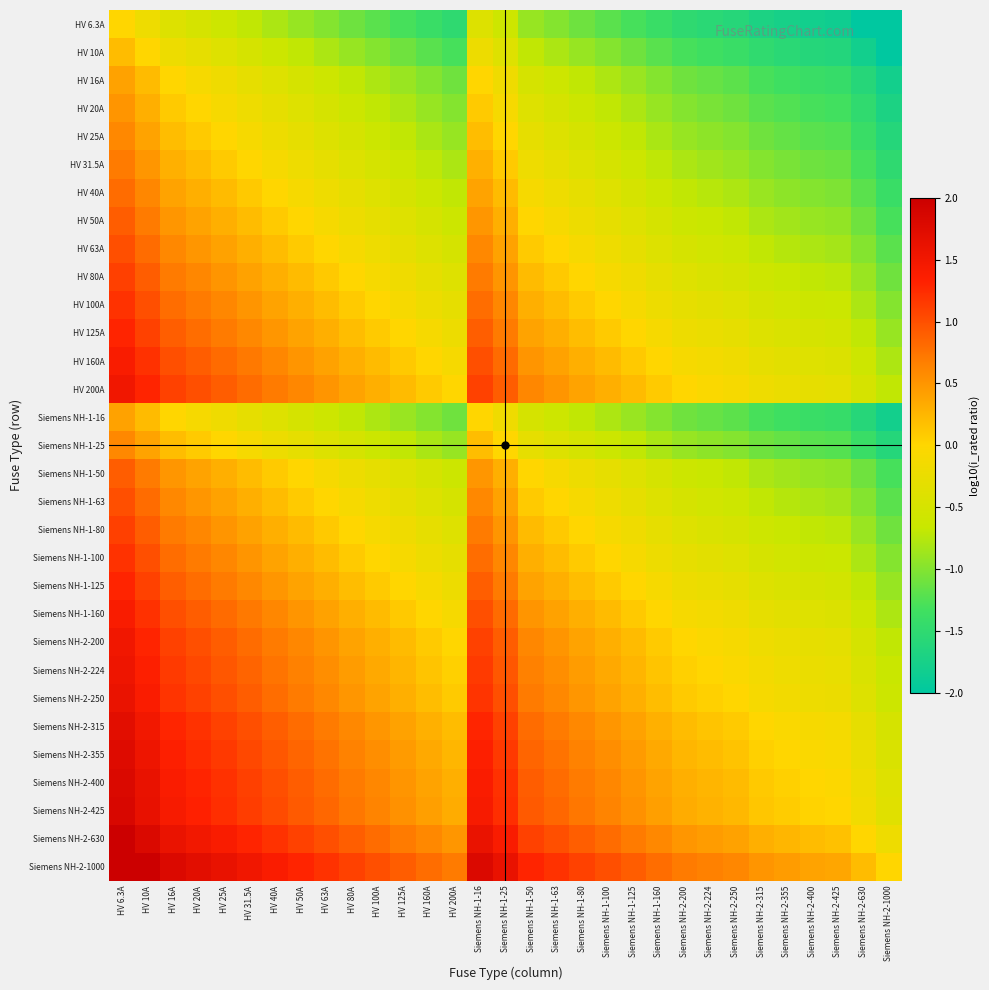

Reading left to right, extract all data points from this chart.

HV 6.3A: HV 6.3A=0.0	HV 10A=-0.2	HV 16A=-0.4	HV 20A=-0.5	HV 25A=-0.6	HV 31.5A=-0.7	HV 40A=-0.8	HV 50A=-0.9	HV 63A=-1.0	HV 80A=-1.1	HV 100A=-1.2	HV 125A=-1.3	HV 160A=-1.4	HV 200A=-1.5	Siemens NH-1-16=-0.4	Siemens NH-1-25=-0.6	Siemens NH-1-50=-0.9	Siemens NH-1-63=-1.0	Siemens NH-1-80=-1.1	Siemens NH-1-100=-1.2	Siemens NH-1-125=-1.3	Siemens NH-1-160=-1.4	Siemens NH-2-200=-1.5	Siemens NH-2-224=-1.6	Siemens NH-2-250=-1.6	Siemens NH-2-315=-1.7	Siemens NH-2-355=-1.8	Siemens NH-2-400=-1.8	Siemens NH-2-425=-1.8	Siemens NH-2-630=-2.0	Siemens NH-2-1000=-2.0
HV 10A: HV 6.3A=0.2	HV 10A=0.0	HV 16A=-0.2	HV 20A=-0.3	HV 25A=-0.4	HV 31.5A=-0.5	HV 40A=-0.6	HV 50A=-0.7	HV 63A=-0.8	HV 80A=-0.9	HV 100A=-1.0	HV 125A=-1.1	HV 160A=-1.2	HV 200A=-1.3	Siemens NH-1-16=-0.2	Siemens NH-1-25=-0.4	Siemens NH-1-50=-0.7	Siemens NH-1-63=-0.8	Siemens NH-1-80=-0.9	Siemens NH-1-100=-1.0	Siemens NH-1-125=-1.1	Siemens NH-1-160=-1.2	Siemens NH-2-200=-1.3	Siemens NH-2-224=-1.4	Siemens NH-2-250=-1.4	Siemens NH-2-315=-1.5	Siemens NH-2-355=-1.6	Siemens NH-2-400=-1.6	Siemens NH-2-425=-1.6	Siemens NH-2-630=-1.8	Siemens NH-2-1000=-2.0
HV 16A: HV 6.3A=0.4	HV 10A=0.2	HV 16A=0.0	HV 20A=-0.1	HV 25A=-0.2	HV 31.5A=-0.3	HV 40A=-0.4	HV 50A=-0.5	HV 63A=-0.6	HV 80A=-0.7	HV 100A=-0.8	HV 125A=-0.9	HV 160A=-1.0	HV 200A=-1.1	Siemens NH-1-16=0.0	Siemens NH-1-25=-0.2	Siemens NH-1-50=-0.5	Siemens NH-1-63=-0.6	Siemens NH-1-80=-0.7	Siemens NH-1-100=-0.8	Siemens NH-1-125=-0.9	Siemens NH-1-160=-1.0	Siemens NH-2-200=-1.1	Siemens NH-2-224=-1.1	Siemens NH-2-250=-1.2	Siemens NH-2-315=-1.3	Siemens NH-2-355=-1.3	Siemens NH-2-400=-1.4	Siemens NH-2-425=-1.4	Siemens NH-2-630=-1.6	Siemens NH-2-1000=-1.8
HV 20A: HV 6.3A=0.5	HV 10A=0.3	HV 16A=0.1	HV 20A=0.0	HV 25A=-0.1	HV 31.5A=-0.2	HV 40A=-0.3	HV 50A=-0.4	HV 63A=-0.5	HV 80A=-0.6	HV 100A=-0.7	HV 125A=-0.8	HV 160A=-0.9	HV 200A=-1.0	Siemens NH-1-16=0.1	Siemens NH-1-25=-0.1	Siemens NH-1-50=-0.4	Siemens NH-1-63=-0.5	Siemens NH-1-80=-0.6	Siemens NH-1-100=-0.7	Siemens NH-1-125=-0.8	Siemens NH-1-160=-0.9	Siemens NH-2-200=-1.0	Siemens NH-2-224=-1.0	Siemens NH-2-250=-1.1	Siemens NH-2-315=-1.2	Siemens NH-2-355=-1.2	Siemens NH-2-400=-1.3	Siemens NH-2-425=-1.3	Siemens NH-2-630=-1.5	Siemens NH-2-1000=-1.7
HV 25A: HV 6.3A=0.6	HV 10A=0.4	HV 16A=0.2	HV 20A=0.1	HV 25A=0.0	HV 31.5A=-0.1	HV 40A=-0.2	HV 50A=-0.3	HV 63A=-0.4	HV 80A=-0.5	HV 100A=-0.6	HV 125A=-0.7	HV 160A=-0.8	HV 200A=-0.9	Siemens NH-1-16=0.2	Siemens NH-1-25=0.0	Siemens NH-1-50=-0.3	Siemens NH-1-63=-0.4	Siemens NH-1-80=-0.5	Siemens NH-1-100=-0.6	Siemens NH-1-125=-0.7	Siemens NH-1-160=-0.8	Siemens NH-2-200=-0.9	Siemens NH-2-224=-1.0	Siemens NH-2-250=-1.0	Siemens NH-2-315=-1.1	Siemens NH-2-355=-1.2	Siemens NH-2-400=-1.2	Siemens NH-2-425=-1.2	Siemens NH-2-630=-1.4	Siemens NH-2-1000=-1.6
HV 31.5A: HV 6.3A=0.7	HV 10A=0.5	HV 16A=0.3	HV 20A=0.2	HV 25A=0.1	HV 31.5A=0.0	HV 40A=-0.1	HV 50A=-0.2	HV 63A=-0.3	HV 80A=-0.4	HV 100A=-0.5	HV 125A=-0.6	HV 160A=-0.7	HV 200A=-0.8	Siemens NH-1-16=0.3	Siemens NH-1-25=0.1	Siemens NH-1-50=-0.2	Siemens NH-1-63=-0.3	Siemens NH-1-80=-0.4	Siemens NH-1-100=-0.5	Siemens NH-1-125=-0.6	Siemens NH-1-160=-0.7	Siemens NH-2-200=-0.8	Siemens NH-2-224=-0.9	Siemens NH-2-250=-0.9	Siemens NH-2-315=-1.0	Siemens NH-2-355=-1.1	Siemens NH-2-400=-1.1	Siemens NH-2-425=-1.1	Siemens NH-2-630=-1.3	Siemens NH-2-1000=-1.5
HV 40A: HV 6.3A=0.8	HV 10A=0.6	HV 16A=0.4	HV 20A=0.3	HV 25A=0.2	HV 31.5A=0.1	HV 40A=0.0	HV 50A=-0.1	HV 63A=-0.2	HV 80A=-0.3	HV 100A=-0.4	HV 125A=-0.5	HV 160A=-0.6	HV 200A=-0.7	Siemens NH-1-16=0.4	Siemens NH-1-25=0.2	Siemens NH-1-50=-0.1	Siemens NH-1-63=-0.2	Siemens NH-1-80=-0.3	Siemens NH-1-100=-0.4	Siemens NH-1-125=-0.5	Siemens NH-1-160=-0.6	Siemens NH-2-200=-0.7	Siemens NH-2-224=-0.7	Siemens NH-2-250=-0.8	Siemens NH-2-315=-0.9	Siemens NH-2-355=-0.9	Siemens NH-2-400=-1.0	Siemens NH-2-425=-1.0	Siemens NH-2-630=-1.2	Siemens NH-2-1000=-1.4
HV 50A: HV 6.3A=0.9	HV 10A=0.7	HV 16A=0.5	HV 20A=0.4	HV 25A=0.3	HV 31.5A=0.2	HV 40A=0.1	HV 50A=0.0	HV 63A=-0.1	HV 80A=-0.2	HV 100A=-0.3	HV 125A=-0.4	HV 160A=-0.5	HV 200A=-0.6	Siemens NH-1-16=0.5	Siemens NH-1-25=0.3	Siemens NH-1-50=0.0	Siemens NH-1-63=-0.1	Siemens NH-1-80=-0.2	Siemens NH-1-100=-0.3	Siemens NH-1-125=-0.4	Siemens NH-1-160=-0.5	Siemens NH-2-200=-0.6	Siemens NH-2-224=-0.7	Siemens NH-2-250=-0.7	Siemens NH-2-315=-0.8	Siemens NH-2-355=-0.9	Siemens NH-2-400=-0.9	Siemens NH-2-425=-0.9	Siemens NH-2-630=-1.1	Siemens NH-2-1000=-1.3
HV 63A: HV 6.3A=1.0	HV 10A=0.8	HV 16A=0.6	HV 20A=0.5	HV 25A=0.4	HV 31.5A=0.3	HV 40A=0.2	HV 50A=0.1	HV 63A=0.0	HV 80A=-0.1	HV 100A=-0.2	HV 125A=-0.3	HV 160A=-0.4	HV 200A=-0.5	Siemens NH-1-16=0.6	Siemens NH-1-25=0.4	Siemens NH-1-50=0.1	Siemens NH-1-63=0.0	Siemens NH-1-80=-0.1	Siemens NH-1-100=-0.2	Siemens NH-1-125=-0.3	Siemens NH-1-160=-0.4	Siemens NH-2-200=-0.5	Siemens NH-2-224=-0.6	Siemens NH-2-250=-0.6	Siemens NH-2-315=-0.7	Siemens NH-2-355=-0.8	Siemens NH-2-400=-0.8	Siemens NH-2-425=-0.8	Siemens NH-2-630=-1.0	Siemens NH-2-1000=-1.2
HV 80A: HV 6.3A=1.1	HV 10A=0.9	HV 16A=0.7	HV 20A=0.6	HV 25A=0.5	HV 31.5A=0.4	HV 40A=0.3	HV 50A=0.2	HV 63A=0.1	HV 80A=0.0	HV 100A=-0.1	HV 125A=-0.2	HV 160A=-0.3	HV 200A=-0.4	Siemens NH-1-16=0.7	Siemens NH-1-25=0.5	Siemens NH-1-50=0.2	Siemens NH-1-63=0.1	Siemens NH-1-80=0.0	Siemens NH-1-100=-0.1	Siemens NH-1-125=-0.2	Siemens NH-1-160=-0.3	Siemens NH-2-200=-0.4	Siemens NH-2-224=-0.4	Siemens NH-2-250=-0.5	Siemens NH-2-315=-0.6	Siemens NH-2-355=-0.6	Siemens NH-2-400=-0.7	Siemens NH-2-425=-0.7	Siemens NH-2-630=-0.9	Siemens NH-2-1000=-1.1
HV 100A: HV 6.3A=1.2	HV 10A=1.0	HV 16A=0.8	HV 20A=0.7	HV 25A=0.6	HV 31.5A=0.5	HV 40A=0.4	HV 50A=0.3	HV 63A=0.2	HV 80A=0.1	HV 100A=0.0	HV 125A=-0.1	HV 160A=-0.2	HV 200A=-0.3	Siemens NH-1-16=0.8	Siemens NH-1-25=0.6	Siemens NH-1-50=0.3	Siemens NH-1-63=0.2	Siemens NH-1-80=0.1	Siemens NH-1-100=0.0	Siemens NH-1-125=-0.1	Siemens NH-1-160=-0.2	Siemens NH-2-200=-0.3	Siemens NH-2-224=-0.4	Siemens NH-2-250=-0.4	Siemens NH-2-315=-0.5	Siemens NH-2-355=-0.6	Siemens NH-2-400=-0.6	Siemens NH-2-425=-0.6	Siemens NH-2-630=-0.8	Siemens NH-2-1000=-1.0
HV 125A: HV 6.3A=1.3	HV 10A=1.1	HV 16A=0.9	HV 20A=0.8	HV 25A=0.7	HV 31.5A=0.6	HV 40A=0.5	HV 50A=0.4	HV 63A=0.3	HV 80A=0.2	HV 100A=0.1	HV 125A=0.0	HV 160A=-0.1	HV 200A=-0.2	Siemens NH-1-16=0.9	Siemens NH-1-25=0.7	Siemens NH-1-50=0.4	Siemens NH-1-63=0.3	Siemens NH-1-80=0.2	Siemens NH-1-100=0.1	Siemens NH-1-125=0.0	Siemens NH-1-160=-0.1	Siemens NH-2-200=-0.2	Siemens NH-2-224=-0.3	Siemens NH-2-250=-0.3	Siemens NH-2-315=-0.4	Siemens NH-2-355=-0.5	Siemens NH-2-400=-0.5	Siemens NH-2-425=-0.5	Siemens NH-2-630=-0.7	Siemens NH-2-1000=-0.9
HV 160A: HV 6.3A=1.4	HV 10A=1.2	HV 16A=1.0	HV 20A=0.9	HV 25A=0.8	HV 31.5A=0.7	HV 40A=0.6	HV 50A=0.5	HV 63A=0.4	HV 80A=0.3	HV 100A=0.2	HV 125A=0.1	HV 160A=0.0	HV 200A=-0.1	Siemens NH-1-16=1.0	Siemens NH-1-25=0.8	Siemens NH-1-50=0.5	Siemens NH-1-63=0.4	Siemens NH-1-80=0.3	Siemens NH-1-100=0.2	Siemens NH-1-125=0.1	Siemens NH-1-160=0.0	Siemens NH-2-200=-0.1	Siemens NH-2-224=-0.1	Siemens NH-2-250=-0.2	Siemens NH-2-315=-0.3	Siemens NH-2-355=-0.3	Siemens NH-2-400=-0.4	Siemens NH-2-425=-0.4	Siemens NH-2-630=-0.6	Siemens NH-2-1000=-0.8
HV 200A: HV 6.3A=1.5	HV 10A=1.3	HV 16A=1.1	HV 20A=1.0	HV 25A=0.9	HV 31.5A=0.8	HV 40A=0.7	HV 50A=0.6	HV 63A=0.5	HV 80A=0.4	HV 100A=0.3	HV 125A=0.2	HV 160A=0.1	HV 200A=0.0	Siemens NH-1-16=1.1	Siemens NH-1-25=0.9	Siemens NH-1-50=0.6	Siemens NH-1-63=0.5	Siemens NH-1-80=0.4	Siemens NH-1-100=0.3	Siemens NH-1-125=0.2	Siemens NH-1-160=0.1	Siemens NH-2-200=0.0	Siemens NH-2-224=-0.0	Siemens NH-2-250=-0.1	Siemens NH-2-315=-0.2	Siemens NH-2-355=-0.2	Siemens NH-2-400=-0.3	Siemens NH-2-425=-0.3	Siemens NH-2-630=-0.5	Siemens NH-2-1000=-0.7
Siemens NH-1-16: HV 6.3A=0.4	HV 10A=0.2	HV 16A=0.0	HV 20A=-0.1	HV 25A=-0.2	HV 31.5A=-0.3	HV 40A=-0.4	HV 50A=-0.5	HV 63A=-0.6	HV 80A=-0.7	HV 100A=-0.8	HV 125A=-0.9	HV 160A=-1.0	HV 200A=-1.1	Siemens NH-1-16=0.0	Siemens NH-1-25=-0.2	Siemens NH-1-50=-0.5	Siemens NH-1-63=-0.6	Siemens NH-1-80=-0.7	Siemens NH-1-100=-0.8	Siemens NH-1-125=-0.9	Siemens NH-1-160=-1.0	Siemens NH-2-200=-1.1	Siemens NH-2-224=-1.1	Siemens NH-2-250=-1.2	Siemens NH-2-315=-1.3	Siemens NH-2-355=-1.3	Siemens NH-2-400=-1.4	Siemens NH-2-425=-1.4	Siemens NH-2-630=-1.6	Siemens NH-2-1000=-1.8
Siemens NH-1-25: HV 6.3A=0.6	HV 10A=0.4	HV 16A=0.2	HV 20A=0.1	HV 25A=0.0	HV 31.5A=-0.1	HV 40A=-0.2	HV 50A=-0.3	HV 63A=-0.4	HV 80A=-0.5	HV 100A=-0.6	HV 125A=-0.7	HV 160A=-0.8	HV 200A=-0.9	Siemens NH-1-16=0.2	Siemens NH-1-25=0.0	Siemens NH-1-50=-0.3	Siemens NH-1-63=-0.4	Siemens NH-1-80=-0.5	Siemens NH-1-100=-0.6	Siemens NH-1-125=-0.7	Siemens NH-1-160=-0.8	Siemens NH-2-200=-0.9	Siemens NH-2-224=-1.0	Siemens NH-2-250=-1.0	Siemens NH-2-315=-1.1	Siemens NH-2-355=-1.2	Siemens NH-2-400=-1.2	Siemens NH-2-425=-1.2	Siemens NH-2-630=-1.4	Siemens NH-2-1000=-1.6
Siemens NH-1-50: HV 6.3A=0.9	HV 10A=0.7	HV 16A=0.5	HV 20A=0.4	HV 25A=0.3	HV 31.5A=0.2	HV 40A=0.1	HV 50A=0.0	HV 63A=-0.1	HV 80A=-0.2	HV 100A=-0.3	HV 125A=-0.4	HV 160A=-0.5	HV 200A=-0.6	Siemens NH-1-16=0.5	Siemens NH-1-25=0.3	Siemens NH-1-50=0.0	Siemens NH-1-63=-0.1	Siemens NH-1-80=-0.2	Siemens NH-1-100=-0.3	Siemens NH-1-125=-0.4	Siemens NH-1-160=-0.5	Siemens NH-2-200=-0.6	Siemens NH-2-224=-0.7	Siemens NH-2-250=-0.7	Siemens NH-2-315=-0.8	Siemens NH-2-355=-0.9	Siemens NH-2-400=-0.9	Siemens NH-2-425=-0.9	Siemens NH-2-630=-1.1	Siemens NH-2-1000=-1.3
Siemens NH-1-63: HV 6.3A=1.0	HV 10A=0.8	HV 16A=0.6	HV 20A=0.5	HV 25A=0.4	HV 31.5A=0.3	HV 40A=0.2	HV 50A=0.1	HV 63A=0.0	HV 80A=-0.1	HV 100A=-0.2	HV 125A=-0.3	HV 160A=-0.4	HV 200A=-0.5	Siemens NH-1-16=0.6	Siemens NH-1-25=0.4	Siemens NH-1-50=0.1	Siemens NH-1-63=0.0	Siemens NH-1-80=-0.1	Siemens NH-1-100=-0.2	Siemens NH-1-125=-0.3	Siemens NH-1-160=-0.4	Siemens NH-2-200=-0.5	Siemens NH-2-224=-0.6	Siemens NH-2-250=-0.6	Siemens NH-2-315=-0.7	Siemens NH-2-355=-0.8	Siemens NH-2-400=-0.8	Siemens NH-2-425=-0.8	Siemens NH-2-630=-1.0	Siemens NH-2-1000=-1.2
Siemens NH-1-80: HV 6.3A=1.1	HV 10A=0.9	HV 16A=0.7	HV 20A=0.6	HV 25A=0.5	HV 31.5A=0.4	HV 40A=0.3	HV 50A=0.2	HV 63A=0.1	HV 80A=0.0	HV 100A=-0.1	HV 125A=-0.2	HV 160A=-0.3	HV 200A=-0.4	Siemens NH-1-16=0.7	Siemens NH-1-25=0.5	Siemens NH-1-50=0.2	Siemens NH-1-63=0.1	Siemens NH-1-80=0.0	Siemens NH-1-100=-0.1	Siemens NH-1-125=-0.2	Siemens NH-1-160=-0.3	Siemens NH-2-200=-0.4	Siemens NH-2-224=-0.4	Siemens NH-2-250=-0.5	Siemens NH-2-315=-0.6	Siemens NH-2-355=-0.6	Siemens NH-2-400=-0.7	Siemens NH-2-425=-0.7	Siemens NH-2-630=-0.9	Siemens NH-2-1000=-1.1
Siemens NH-1-100: HV 6.3A=1.2	HV 10A=1.0	HV 16A=0.8	HV 20A=0.7	HV 25A=0.6	HV 31.5A=0.5	HV 40A=0.4	HV 50A=0.3	HV 63A=0.2	HV 80A=0.1	HV 100A=0.0	HV 125A=-0.1	HV 160A=-0.2	HV 200A=-0.3	Siemens NH-1-16=0.8	Siemens NH-1-25=0.6	Siemens NH-1-50=0.3	Siemens NH-1-63=0.2	Siemens NH-1-80=0.1	Siemens NH-1-100=0.0	Siemens NH-1-125=-0.1	Siemens NH-1-160=-0.2	Siemens NH-2-200=-0.3	Siemens NH-2-224=-0.4	Siemens NH-2-250=-0.4	Siemens NH-2-315=-0.5	Siemens NH-2-355=-0.6	Siemens NH-2-400=-0.6	Siemens NH-2-425=-0.6	Siemens NH-2-630=-0.8	Siemens NH-2-1000=-1.0
Siemens NH-1-125: HV 6.3A=1.3	HV 10A=1.1	HV 16A=0.9	HV 20A=0.8	HV 25A=0.7	HV 31.5A=0.6	HV 40A=0.5	HV 50A=0.4	HV 63A=0.3	HV 80A=0.2	HV 100A=0.1	HV 125A=0.0	HV 160A=-0.1	HV 200A=-0.2	Siemens NH-1-16=0.9	Siemens NH-1-25=0.7	Siemens NH-1-50=0.4	Siemens NH-1-63=0.3	Siemens NH-1-80=0.2	Siemens NH-1-100=0.1	Siemens NH-1-125=0.0	Siemens NH-1-160=-0.1	Siemens NH-2-200=-0.2	Siemens NH-2-224=-0.3	Siemens NH-2-250=-0.3	Siemens NH-2-315=-0.4	Siemens NH-2-355=-0.5	Siemens NH-2-400=-0.5	Siemens NH-2-425=-0.5	Siemens NH-2-630=-0.7	Siemens NH-2-1000=-0.9
Siemens NH-1-160: HV 6.3A=1.4	HV 10A=1.2	HV 16A=1.0	HV 20A=0.9	HV 25A=0.8	HV 31.5A=0.7	HV 40A=0.6	HV 50A=0.5	HV 63A=0.4	HV 80A=0.3	HV 100A=0.2	HV 125A=0.1	HV 160A=0.0	HV 200A=-0.1	Siemens NH-1-16=1.0	Siemens NH-1-25=0.8	Siemens NH-1-50=0.5	Siemens NH-1-63=0.4	Siemens NH-1-80=0.3	Siemens NH-1-100=0.2	Siemens NH-1-125=0.1	Siemens NH-1-160=0.0	Siemens NH-2-200=-0.1	Siemens NH-2-224=-0.1	Siemens NH-2-250=-0.2	Siemens NH-2-315=-0.3	Siemens NH-2-355=-0.3	Siemens NH-2-400=-0.4	Siemens NH-2-425=-0.4	Siemens NH-2-630=-0.6	Siemens NH-2-1000=-0.8
Siemens NH-2-200: HV 6.3A=1.5	HV 10A=1.3	HV 16A=1.1	HV 20A=1.0	HV 25A=0.9	HV 31.5A=0.8	HV 40A=0.7	HV 50A=0.6	HV 63A=0.5	HV 80A=0.4	HV 100A=0.3	HV 125A=0.2	HV 160A=0.1	HV 200A=0.0	Siemens NH-1-16=1.1	Siemens NH-1-25=0.9	Siemens NH-1-50=0.6	Siemens NH-1-63=0.5	Siemens NH-1-80=0.4	Siemens NH-1-100=0.3	Siemens NH-1-125=0.2	Siemens NH-1-160=0.1	Siemens NH-2-200=0.0	Siemens NH-2-224=-0.0	Siemens NH-2-250=-0.1	Siemens NH-2-315=-0.2	Siemens NH-2-355=-0.2	Siemens NH-2-400=-0.3	Siemens NH-2-425=-0.3	Siemens NH-2-630=-0.5	Siemens NH-2-1000=-0.7
Siemens NH-2-224: HV 6.3A=1.6	HV 10A=1.4	HV 16A=1.1	HV 20A=1.0	HV 25A=1.0	HV 31.5A=0.9	HV 40A=0.7	HV 50A=0.7	HV 63A=0.6	HV 80A=0.4	HV 100A=0.4	HV 125A=0.3	HV 160A=0.1	HV 200A=0.0	Siemens NH-1-16=1.1	Siemens NH-1-25=1.0	Siemens NH-1-50=0.7	Siemens NH-1-63=0.6	Siemens NH-1-80=0.4	Siemens NH-1-100=0.4	Siemens NH-1-125=0.3	Siemens NH-1-160=0.1	Siemens NH-2-200=0.0	Siemens NH-2-224=0.0	Siemens NH-2-250=-0.0	Siemens NH-2-315=-0.1	Siemens NH-2-355=-0.2	Siemens NH-2-400=-0.3	Siemens NH-2-425=-0.3	Siemens NH-2-630=-0.4	Siemens NH-2-1000=-0.6
Siemens NH-2-250: HV 6.3A=1.6	HV 10A=1.4	HV 16A=1.2	HV 20A=1.1	HV 25A=1.0	HV 31.5A=0.9	HV 40A=0.8	HV 50A=0.7	HV 63A=0.6	HV 80A=0.5	HV 100A=0.4	HV 125A=0.3	HV 160A=0.2	HV 200A=0.1	Siemens NH-1-16=1.2	Siemens NH-1-25=1.0	Siemens NH-1-50=0.7	Siemens NH-1-63=0.6	Siemens NH-1-80=0.5	Siemens NH-1-100=0.4	Siemens NH-1-125=0.3	Siemens NH-1-160=0.2	Siemens NH-2-200=0.1	Siemens NH-2-224=0.0	Siemens NH-2-250=0.0	Siemens NH-2-315=-0.1	Siemens NH-2-355=-0.2	Siemens NH-2-400=-0.2	Siemens NH-2-425=-0.2	Siemens NH-2-630=-0.4	Siemens NH-2-1000=-0.6
Siemens NH-2-315: HV 6.3A=1.7	HV 10A=1.5	HV 16A=1.3	HV 20A=1.2	HV 25A=1.1	HV 31.5A=1.0	HV 40A=0.9	HV 50A=0.8	HV 63A=0.7	HV 80A=0.6	HV 100A=0.5	HV 125A=0.4	HV 160A=0.3	HV 200A=0.2	Siemens NH-1-16=1.3	Siemens NH-1-25=1.1	Siemens NH-1-50=0.8	Siemens NH-1-63=0.7	Siemens NH-1-80=0.6	Siemens NH-1-100=0.5	Siemens NH-1-125=0.4	Siemens NH-1-160=0.3	Siemens NH-2-200=0.2	Siemens NH-2-224=0.1	Siemens NH-2-250=0.1	Siemens NH-2-315=0.0	Siemens NH-2-355=-0.1	Siemens NH-2-400=-0.1	Siemens NH-2-425=-0.1	Siemens NH-2-630=-0.3	Siemens NH-2-1000=-0.5
Siemens NH-2-355: HV 6.3A=1.8	HV 10A=1.6	HV 16A=1.3	HV 20A=1.2	HV 25A=1.2	HV 31.5A=1.1	HV 40A=0.9	HV 50A=0.9	HV 63A=0.8	HV 80A=0.6	HV 100A=0.6	HV 125A=0.5	HV 160A=0.3	HV 200A=0.2	Siemens NH-1-16=1.3	Siemens NH-1-25=1.2	Siemens NH-1-50=0.9	Siemens NH-1-63=0.8	Siemens NH-1-80=0.6	Siemens NH-1-100=0.6	Siemens NH-1-125=0.5	Siemens NH-1-160=0.3	Siemens NH-2-200=0.2	Siemens NH-2-224=0.2	Siemens NH-2-250=0.2	Siemens NH-2-315=0.1	Siemens NH-2-355=0.0	Siemens NH-2-400=-0.1	Siemens NH-2-425=-0.1	Siemens NH-2-630=-0.2	Siemens NH-2-1000=-0.4
Siemens NH-2-400: HV 6.3A=1.8	HV 10A=1.6	HV 16A=1.4	HV 20A=1.3	HV 25A=1.2	HV 31.5A=1.1	HV 40A=1.0	HV 50A=0.9	HV 63A=0.8	HV 80A=0.7	HV 100A=0.6	HV 125A=0.5	HV 160A=0.4	HV 200A=0.3	Siemens NH-1-16=1.4	Siemens NH-1-25=1.2	Siemens NH-1-50=0.9	Siemens NH-1-63=0.8	Siemens NH-1-80=0.7	Siemens NH-1-100=0.6	Siemens NH-1-125=0.5	Siemens NH-1-160=0.4	Siemens NH-2-200=0.3	Siemens NH-2-224=0.3	Siemens NH-2-250=0.2	Siemens NH-2-315=0.1	Siemens NH-2-355=0.1	Siemens NH-2-400=0.0	Siemens NH-2-425=-0.0	Siemens NH-2-630=-0.2	Siemens NH-2-1000=-0.4
Siemens NH-2-425: HV 6.3A=1.8	HV 10A=1.6	HV 16A=1.4	HV 20A=1.3	HV 25A=1.2	HV 31.5A=1.1	HV 40A=1.0	HV 50A=0.9	HV 63A=0.8	HV 80A=0.7	HV 100A=0.6	HV 125A=0.5	HV 160A=0.4	HV 200A=0.3	Siemens NH-1-16=1.4	Siemens NH-1-25=1.2	Siemens NH-1-50=0.9	Siemens NH-1-63=0.8	Siemens NH-1-80=0.7	Siemens NH-1-100=0.6	Siemens NH-1-125=0.5	Siemens NH-1-160=0.4	Siemens NH-2-200=0.3	Siemens NH-2-224=0.3	Siemens NH-2-250=0.2	Siemens NH-2-315=0.1	Siemens NH-2-355=0.1	Siemens NH-2-400=0.0	Siemens NH-2-425=0.0	Siemens NH-2-630=-0.2	Siemens NH-2-1000=-0.4
Siemens NH-2-630: HV 6.3A=2.0	HV 10A=1.8	HV 16A=1.6	HV 20A=1.5	HV 25A=1.4	HV 31.5A=1.3	HV 40A=1.2	HV 50A=1.1	HV 63A=1.0	HV 80A=0.9	HV 100A=0.8	HV 125A=0.7	HV 160A=0.6	HV 200A=0.5	Siemens NH-1-16=1.6	Siemens NH-1-25=1.4	Siemens NH-1-50=1.1	Siemens NH-1-63=1.0	Siemens NH-1-80=0.9	Siemens NH-1-100=0.8	Siemens NH-1-125=0.7	Siemens NH-1-160=0.6	Siemens NH-2-200=0.5	Siemens NH-2-224=0.4	Siemens NH-2-250=0.4	Siemens NH-2-315=0.3	Siemens NH-2-355=0.2	Siemens NH-2-400=0.2	Siemens NH-2-425=0.2	Siemens NH-2-630=0.0	Siemens NH-2-1000=-0.2
Siemens NH-2-1000: HV 6.3A=2.0	HV 10A=2.0	HV 16A=1.8	HV 20A=1.7	HV 25A=1.6	HV 31.5A=1.5	HV 40A=1.4	HV 50A=1.3	HV 63A=1.2	HV 80A=1.1	HV 100A=1.0	HV 125A=0.9	HV 160A=0.8	HV 200A=0.7	Siemens NH-1-16=1.8	Siemens NH-1-25=1.6	Siemens NH-1-50=1.3	Siemens NH-1-63=1.2	Siemens NH-1-80=1.1	Siemens NH-1-100=1.0	Siemens NH-1-125=0.9	Siemens NH-1-160=0.8	Siemens NH-2-200=0.7	Siemens NH-2-224=0.6	Siemens NH-2-250=0.6	Siemens NH-2-315=0.5	Siemens NH-2-355=0.4	Siemens NH-2-400=0.4	Siemens NH-2-425=0.4	Siemens NH-2-630=0.2	Siemens NH-2-1000=0.0